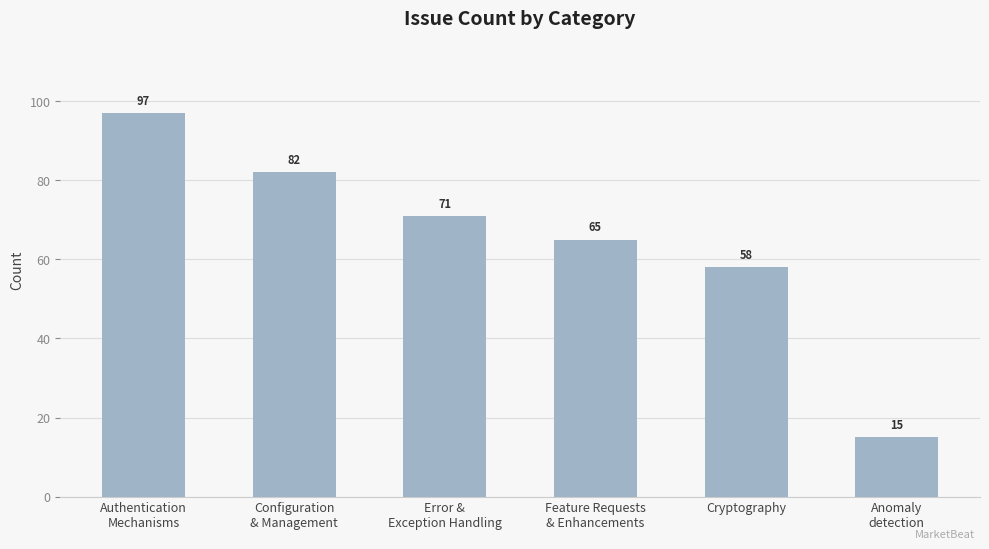

Rank the categories by value from highest to lowest.

Authentication
Mechanisms, Configuration
& Management, Error &
Exception Handling, Feature Requests
& Enhancements, Cryptography, Anomaly
detection